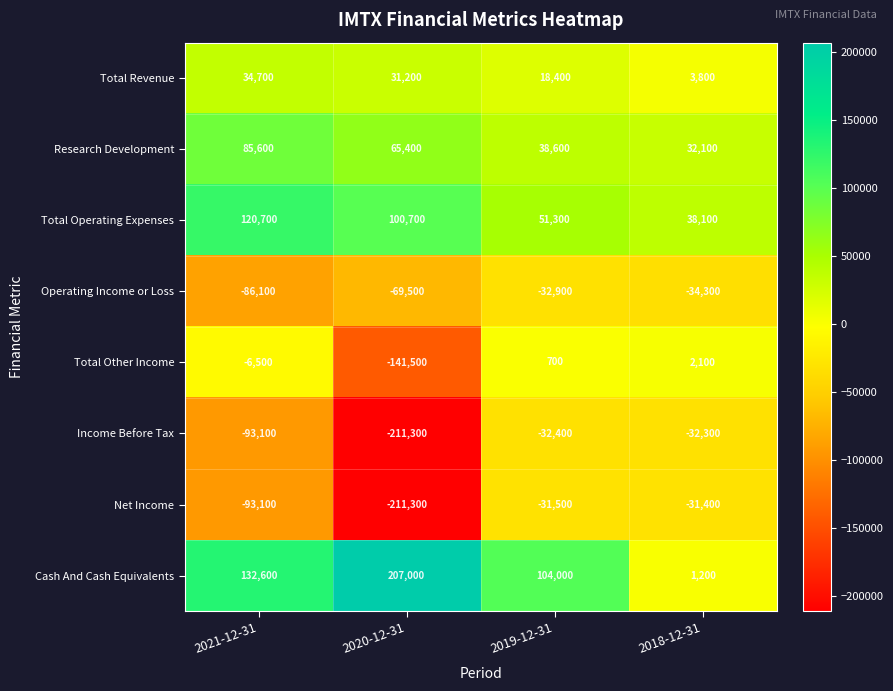

What value does the Total Other Income series have at 2020-12-31?

-141500